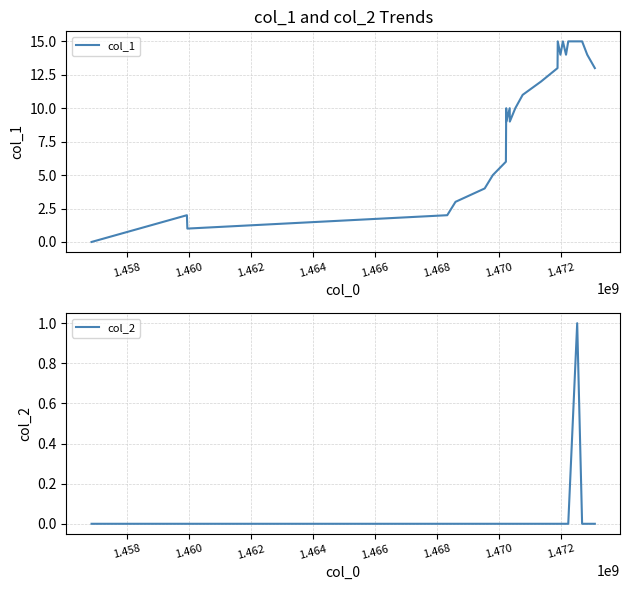

How many categories are shown in the chart?

26